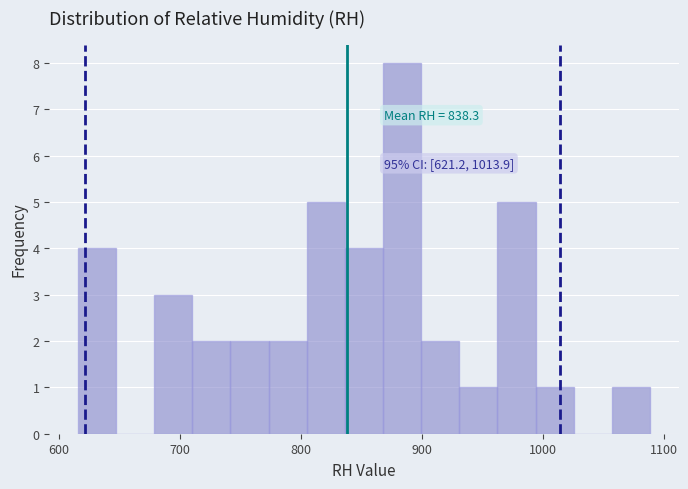

Around what value on the x-axis is the tallest bar? Give the approximate position of its centre, as read against the axis.

880